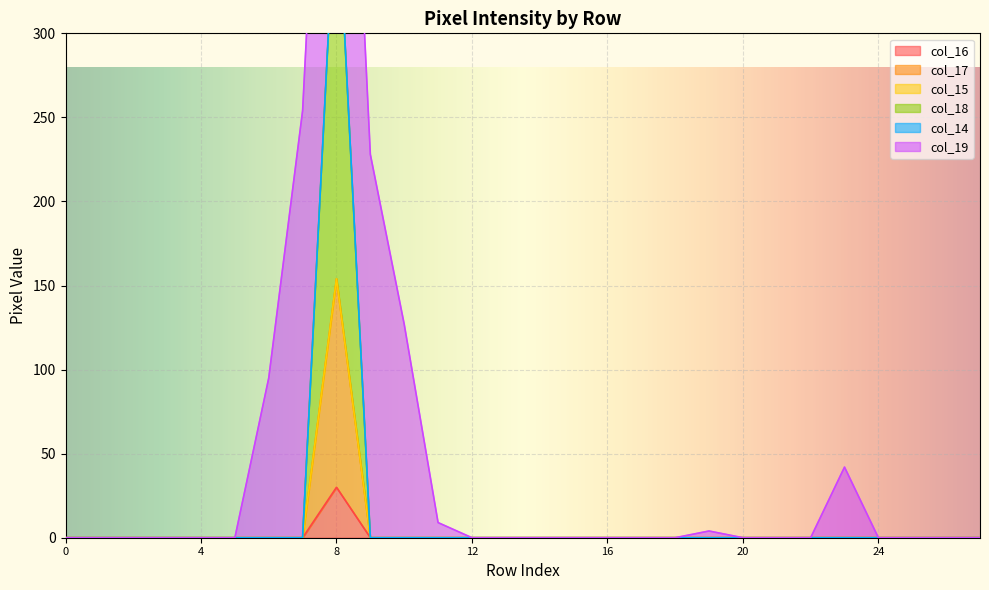

Which category has the highest value in the col_16 series?

8